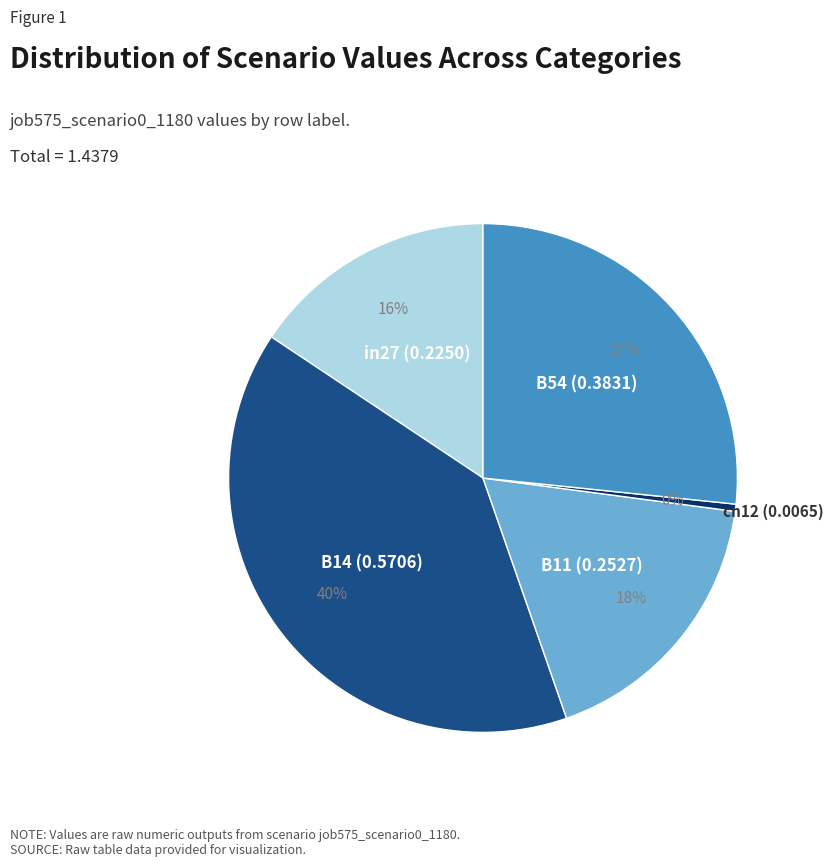

How many segments does this pie chart have?

5